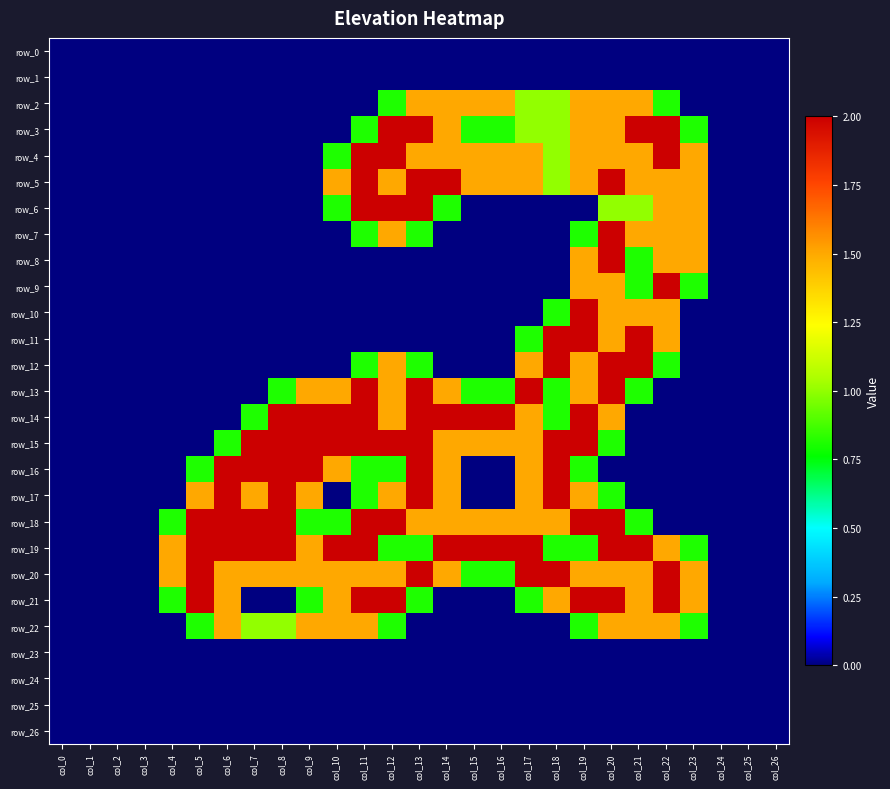

Reading left to right, transcribe all the data shown in this chart.

row_0: 0.0	0.0	0.0	0.0	0.0	0.0	0.0	0.0	0.0	0.0	0.0	0.0	0.0	0.0	0.0	0.0	0.0	0.0	0.0	0.0	0.0	0.0	0.0	0.0	0.0	0.0	0.0
row_1: 0.0	0.0	0.0	0.0	0.0	0.0	0.0	0.0	0.0	0.0	0.0	0.0	0.0	0.0	0.0	0.0	0.0	0.0	0.0	0.0	0.0	0.0	0.0	0.0	0.0	0.0	0.0
row_2: 0.0	0.0	0.0	0.0	0.0	0.0	0.0	0.0	0.0	0.0	0.0	0.0	0.8	1.5	1.5	1.5	1.5	1.0	1.0	1.5	1.5	1.5	0.8	0.0	0.0	0.0	0.0
row_3: 0.0	0.0	0.0	0.0	0.0	0.0	0.0	0.0	0.0	0.0	0.0	0.8	2.0	2.0	1.5	0.8	0.8	1.0	1.0	1.5	1.5	2.0	2.0	0.8	0.0	0.0	0.0
row_4: 0.0	0.0	0.0	0.0	0.0	0.0	0.0	0.0	0.0	0.0	0.8	2.0	2.0	1.5	1.5	1.5	1.5	1.5	1.0	1.5	1.5	1.5	2.0	1.5	0.0	0.0	0.0
row_5: 0.0	0.0	0.0	0.0	0.0	0.0	0.0	0.0	0.0	0.0	1.5	2.0	1.5	2.0	2.0	1.5	1.5	1.5	1.0	1.5	2.0	1.5	1.5	1.5	0.0	0.0	0.0
row_6: 0.0	0.0	0.0	0.0	0.0	0.0	0.0	0.0	0.0	0.0	0.8	2.0	2.0	2.0	0.8	0.0	0.0	0.0	0.0	0.0	1.0	1.0	1.5	1.5	0.0	0.0	0.0
row_7: 0.0	0.0	0.0	0.0	0.0	0.0	0.0	0.0	0.0	0.0	0.0	0.8	1.5	0.8	0.0	0.0	0.0	0.0	0.0	0.8	2.0	1.5	1.5	1.5	0.0	0.0	0.0
row_8: 0.0	0.0	0.0	0.0	0.0	0.0	0.0	0.0	0.0	0.0	0.0	0.0	0.0	0.0	0.0	0.0	0.0	0.0	0.0	1.5	2.0	0.8	1.5	1.5	0.0	0.0	0.0
row_9: 0.0	0.0	0.0	0.0	0.0	0.0	0.0	0.0	0.0	0.0	0.0	0.0	0.0	0.0	0.0	0.0	0.0	0.0	0.0	1.5	1.5	0.8	2.0	0.8	0.0	0.0	0.0
row_10: 0.0	0.0	0.0	0.0	0.0	0.0	0.0	0.0	0.0	0.0	0.0	0.0	0.0	0.0	0.0	0.0	0.0	0.0	0.8	2.0	1.5	1.5	1.5	0.0	0.0	0.0	0.0
row_11: 0.0	0.0	0.0	0.0	0.0	0.0	0.0	0.0	0.0	0.0	0.0	0.0	0.0	0.0	0.0	0.0	0.0	0.8	2.0	2.0	1.5	2.0	1.5	0.0	0.0	0.0	0.0
row_12: 0.0	0.0	0.0	0.0	0.0	0.0	0.0	0.0	0.0	0.0	0.0	0.8	1.5	0.8	0.0	0.0	0.0	1.5	2.0	1.5	2.0	2.0	0.8	0.0	0.0	0.0	0.0
row_13: 0.0	0.0	0.0	0.0	0.0	0.0	0.0	0.0	0.8	1.5	1.5	2.0	1.5	2.0	1.5	0.8	0.8	2.0	0.8	1.5	2.0	0.8	0.0	0.0	0.0	0.0	0.0
row_14: 0.0	0.0	0.0	0.0	0.0	0.0	0.0	0.8	2.0	2.0	2.0	2.0	1.5	2.0	2.0	2.0	2.0	1.5	0.8	2.0	1.5	0.0	0.0	0.0	0.0	0.0	0.0
row_15: 0.0	0.0	0.0	0.0	0.0	0.0	0.8	2.0	2.0	2.0	2.0	2.0	2.0	2.0	1.5	1.5	1.5	1.5	2.0	2.0	0.8	0.0	0.0	0.0	0.0	0.0	0.0
row_16: 0.0	0.0	0.0	0.0	0.0	0.8	2.0	2.0	2.0	2.0	1.5	0.8	0.8	2.0	1.5	0.0	0.0	1.5	2.0	0.8	0.0	0.0	0.0	0.0	0.0	0.0	0.0
row_17: 0.0	0.0	0.0	0.0	0.0	1.5	2.0	1.5	2.0	1.5	0.0	0.8	1.5	2.0	1.5	0.0	0.0	1.5	2.0	1.5	0.8	0.0	0.0	0.0	0.0	0.0	0.0
row_18: 0.0	0.0	0.0	0.0	0.8	2.0	2.0	2.0	2.0	0.8	0.8	2.0	2.0	1.5	1.5	1.5	1.5	1.5	1.5	2.0	2.0	0.8	0.0	0.0	0.0	0.0	0.0
row_19: 0.0	0.0	0.0	0.0	1.5	2.0	2.0	2.0	2.0	1.5	2.0	2.0	0.8	0.8	2.0	2.0	2.0	2.0	0.8	0.8	2.0	2.0	1.5	0.8	0.0	0.0	0.0
row_20: 0.0	0.0	0.0	0.0	1.5	2.0	1.5	1.5	1.5	1.5	1.5	1.5	1.5	2.0	1.5	0.8	0.8	2.0	2.0	1.5	1.5	1.5	2.0	1.5	0.0	0.0	0.0
row_21: 0.0	0.0	0.0	0.0	0.8	2.0	1.5	0.0	0.0	0.8	1.5	2.0	2.0	0.8	0.0	0.0	0.0	0.8	1.5	2.0	2.0	1.5	2.0	1.5	0.0	0.0	0.0
row_22: 0.0	0.0	0.0	0.0	0.0	0.8	1.5	1.0	1.0	1.5	1.5	1.5	0.8	0.0	0.0	0.0	0.0	0.0	0.0	0.8	1.5	1.5	1.5	0.8	0.0	0.0	0.0
row_23: 0.0	0.0	0.0	0.0	0.0	0.0	0.0	0.0	0.0	0.0	0.0	0.0	0.0	0.0	0.0	0.0	0.0	0.0	0.0	0.0	0.0	0.0	0.0	0.0	0.0	0.0	0.0
row_24: 0.0	0.0	0.0	0.0	0.0	0.0	0.0	0.0	0.0	0.0	0.0	0.0	0.0	0.0	0.0	0.0	0.0	0.0	0.0	0.0	0.0	0.0	0.0	0.0	0.0	0.0	0.0
row_25: 0.0	0.0	0.0	0.0	0.0	0.0	0.0	0.0	0.0	0.0	0.0	0.0	0.0	0.0	0.0	0.0	0.0	0.0	0.0	0.0	0.0	0.0	0.0	0.0	0.0	0.0	0.0
row_26: 0.0	0.0	0.0	0.0	0.0	0.0	0.0	0.0	0.0	0.0	0.0	0.0	0.0	0.0	0.0	0.0	0.0	0.0	0.0	0.0	0.0	0.0	0.0	0.0	0.0	0.0	0.0